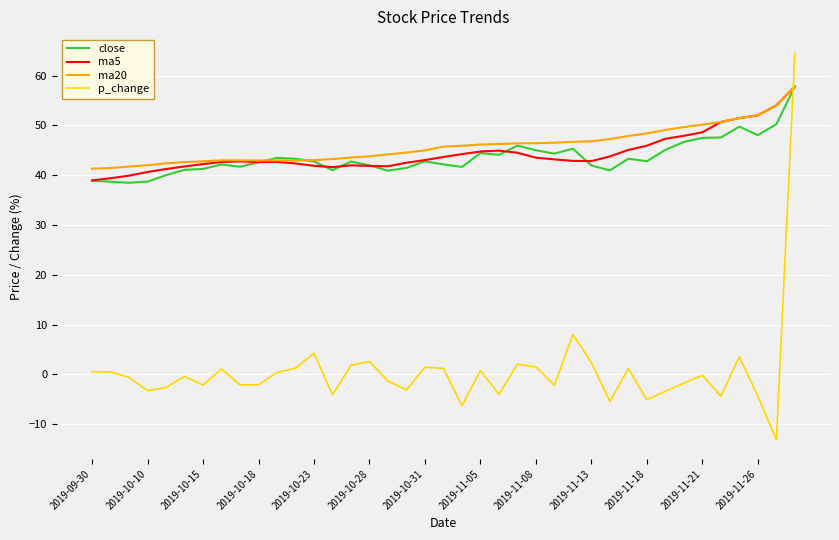

Which series ends up on top after the final intersection of p_change and close?

p_change